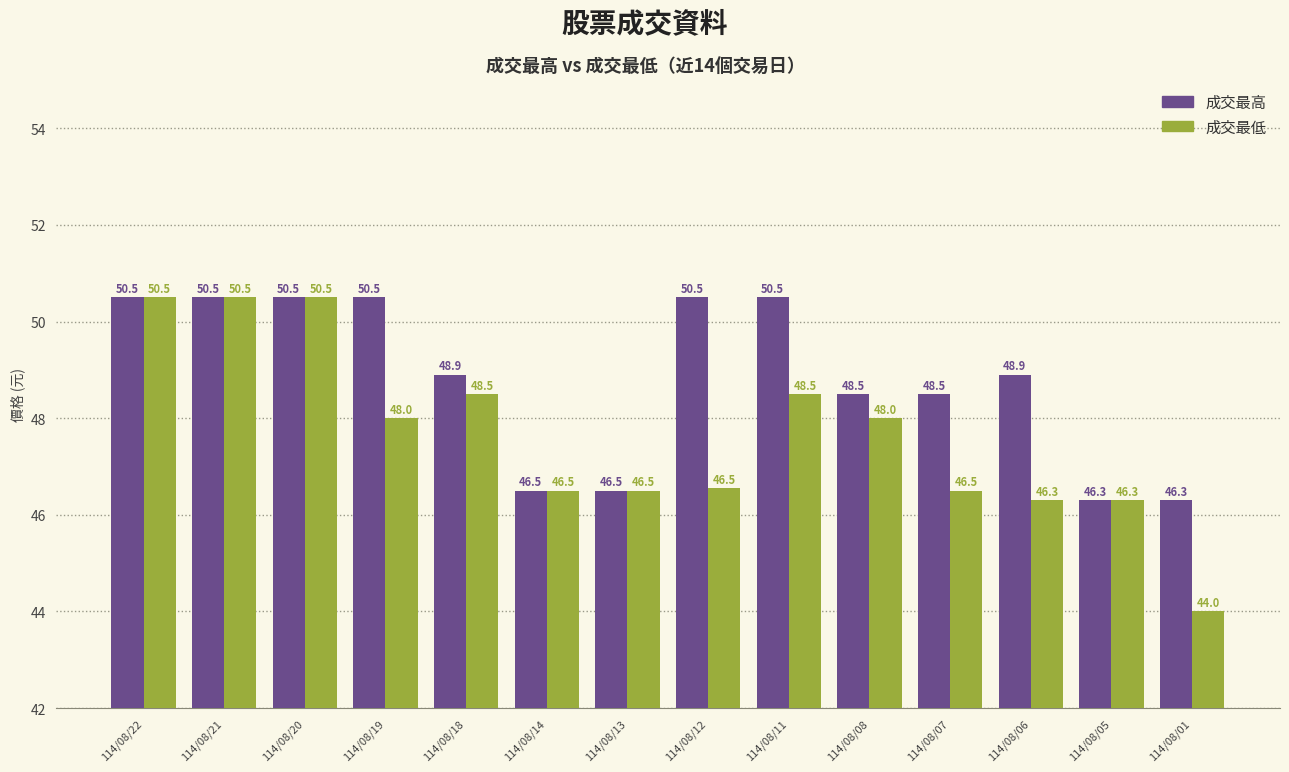

True or false: 成交最低 has a value of 46.3 at 114/08/05.

True